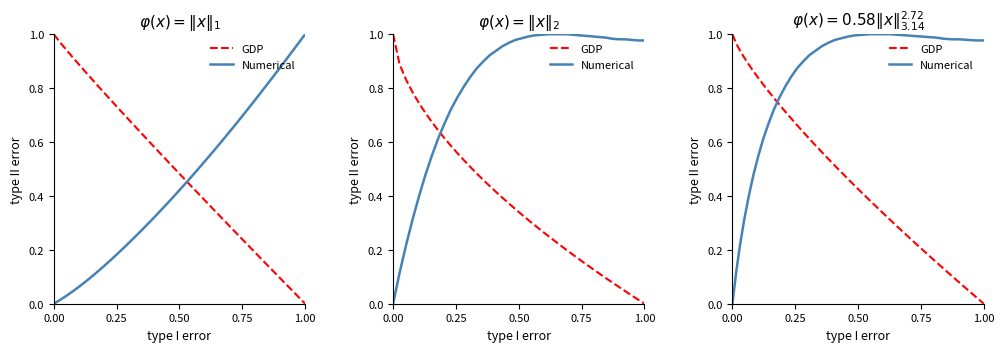

How many positive values does the Numerical series have?

39